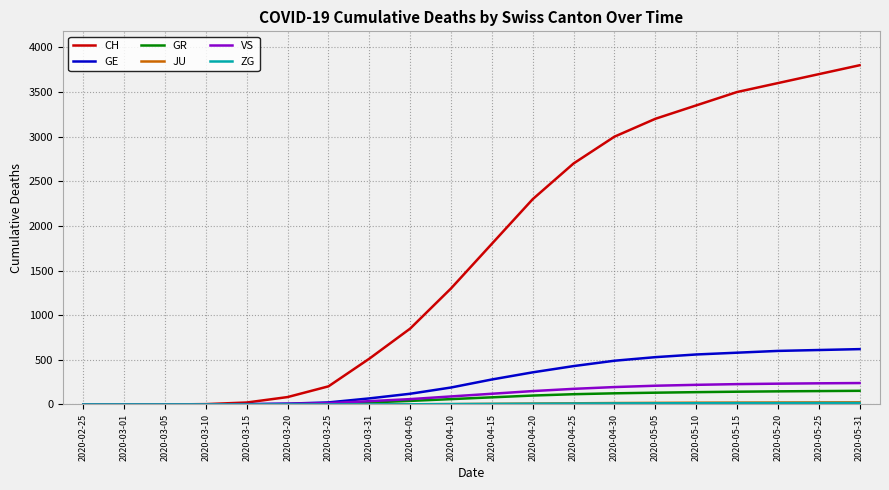

How many categories are shown in the chart?

20